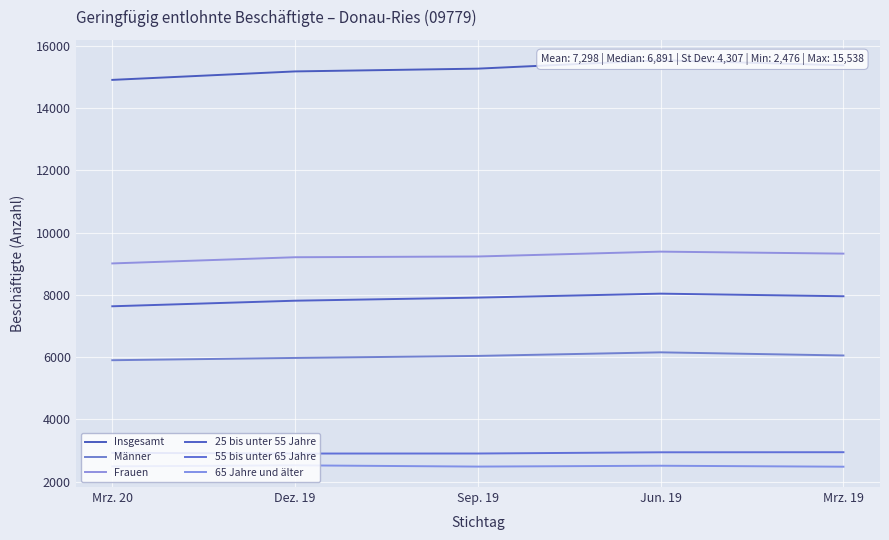

What is the highest value of the Insgesamt series?

15538